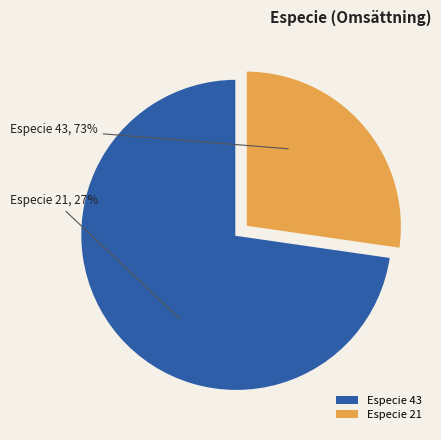

Count the number of slices in the pie.

2